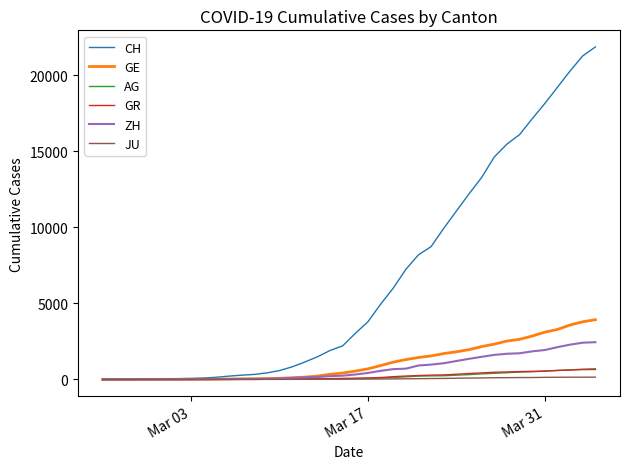

Which series has the largest range (max minus min)?

CH